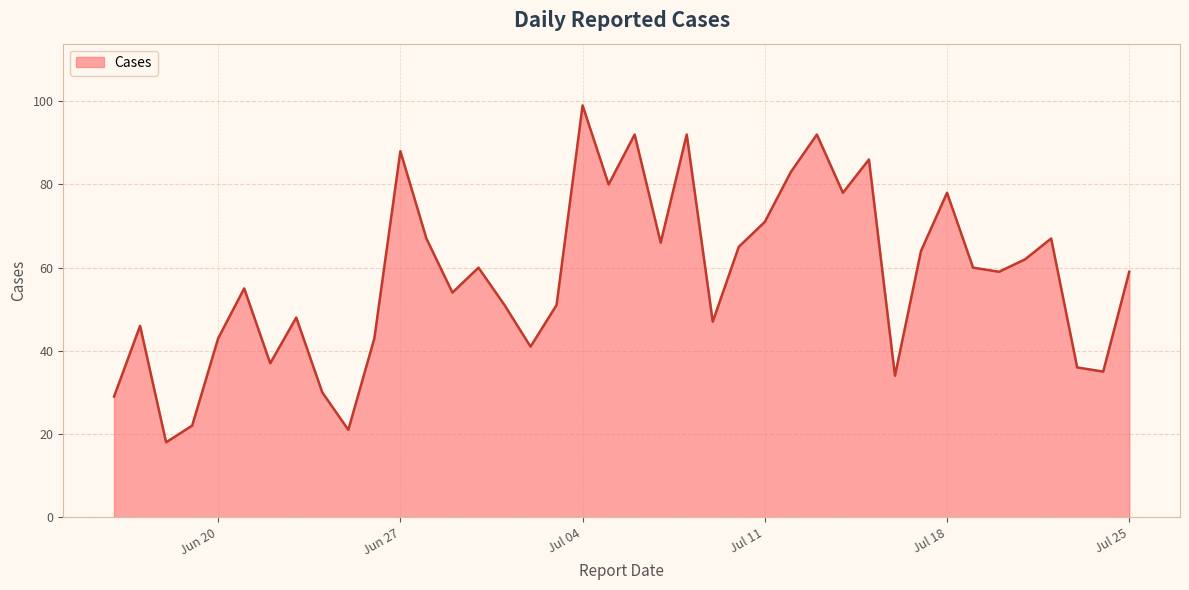

How many categories are shown in the chart?

40